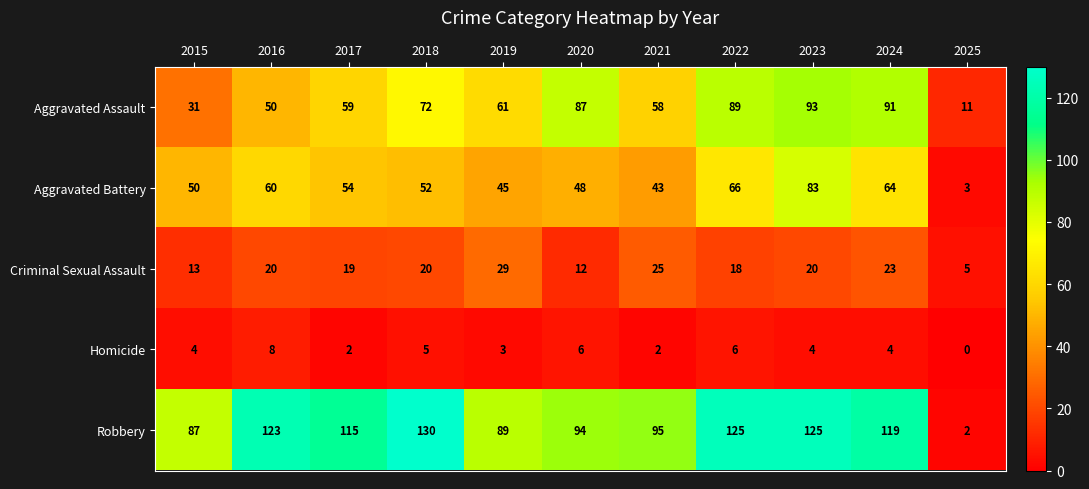

Which series has the largest range (max minus min)?

Robbery